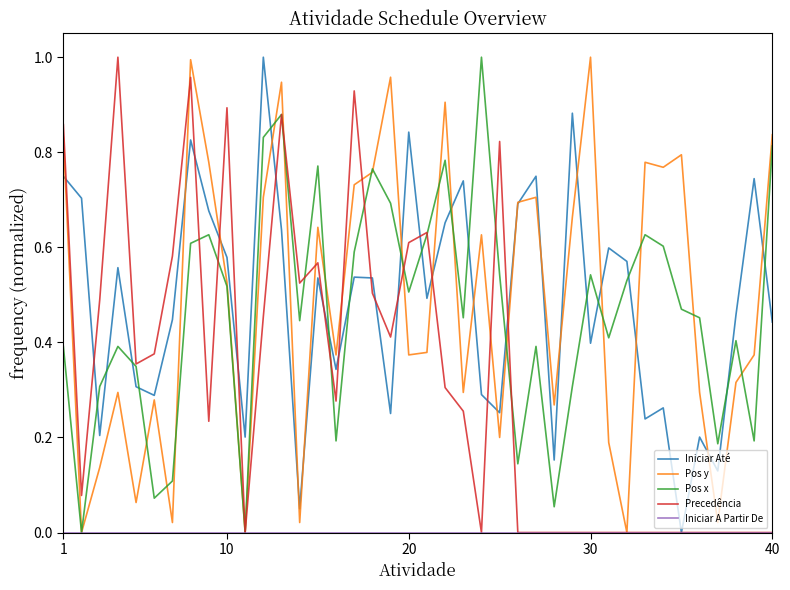

Is it true that Precedência equals 0.0 at 30?

True